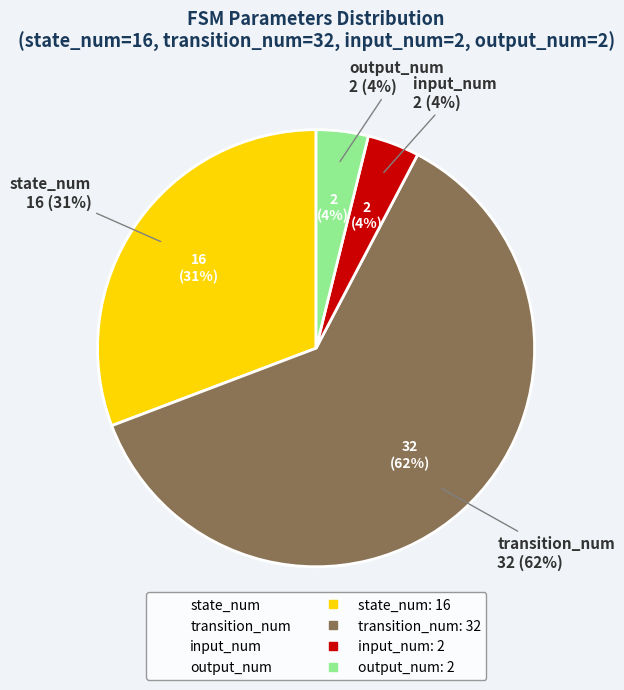

To the nearest percent, what percentage of the pie is input_num?

4%